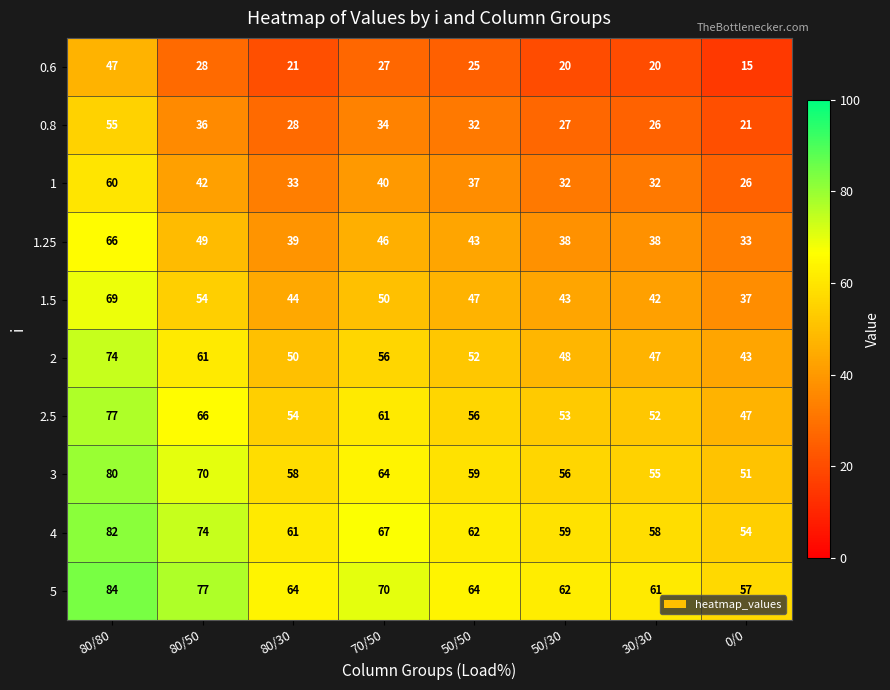

What is the spread (max minus min) of values at 50/50?

39